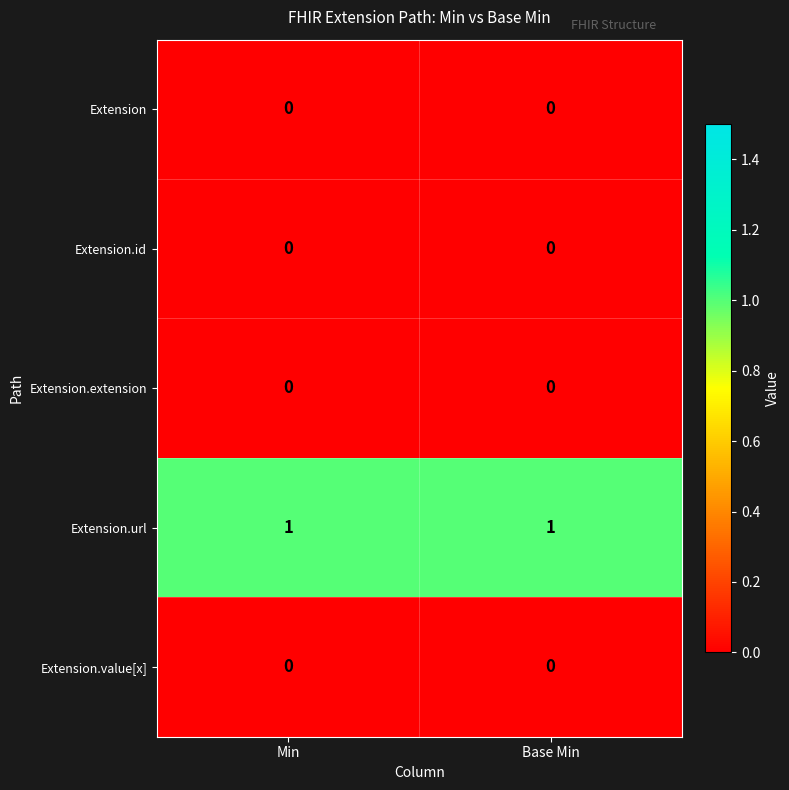

What is the spread (max minus min) of values at Base Min?

1